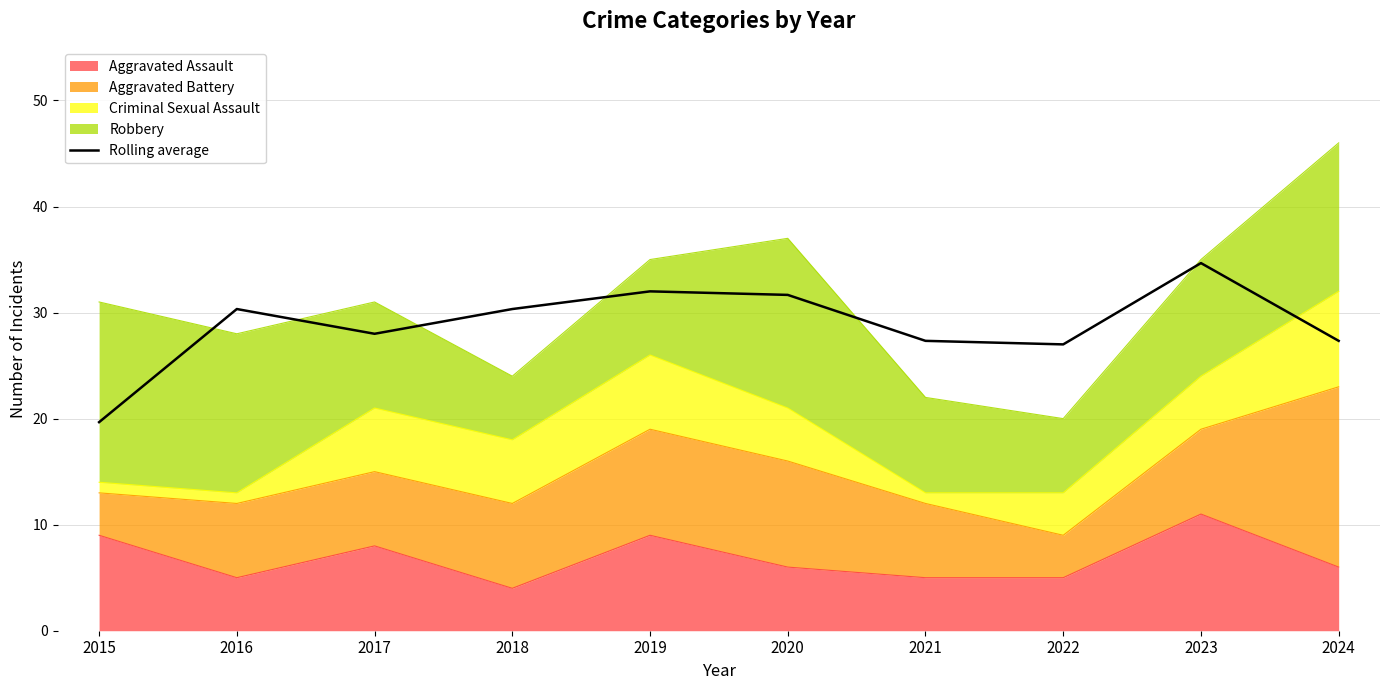

How many interior local peaks (higher than both neighbors) does the data have?

3